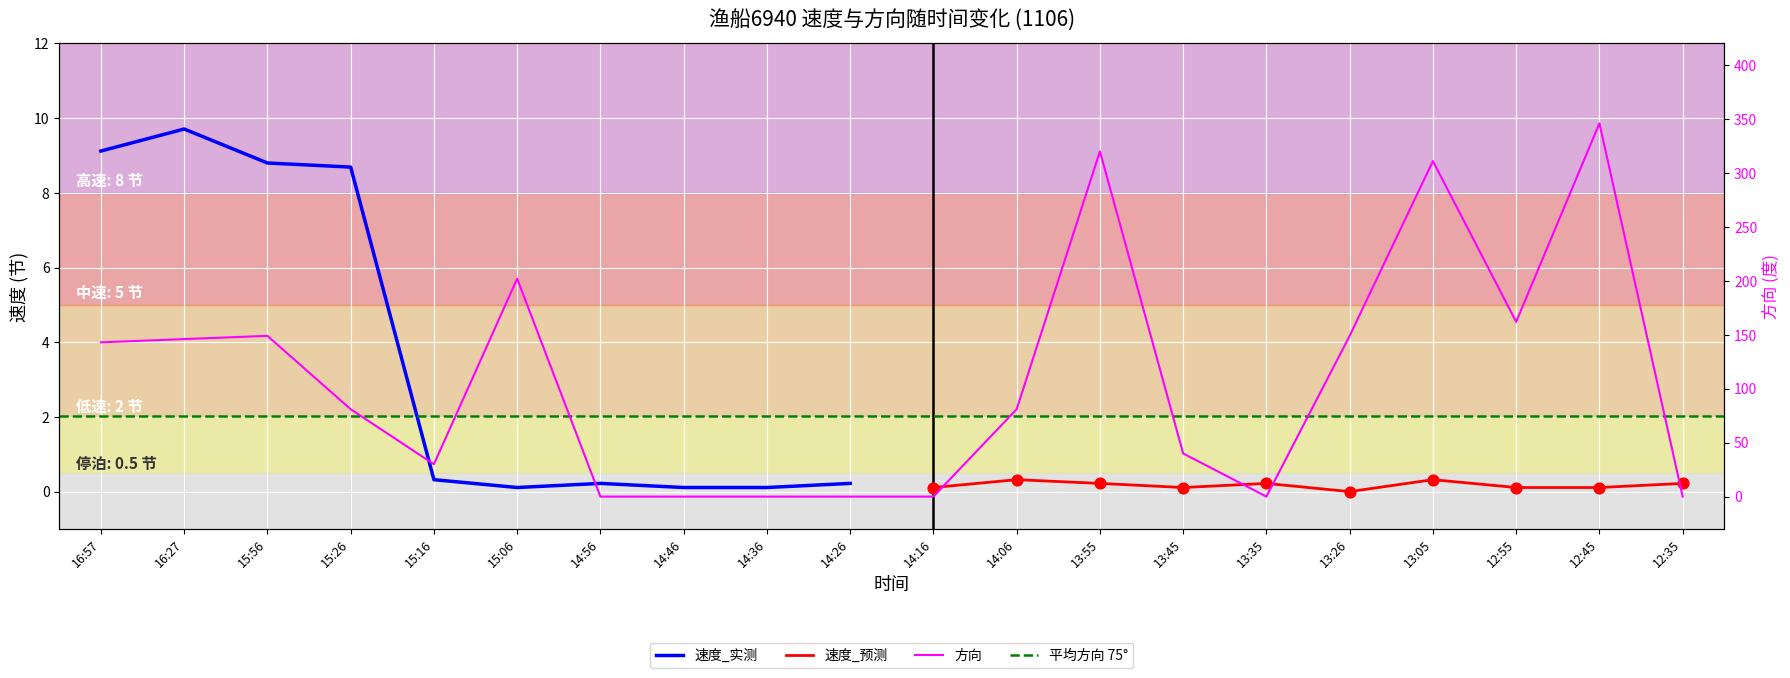

What is the ratio of the value at 14:06 to the value at 16:27?

0.6